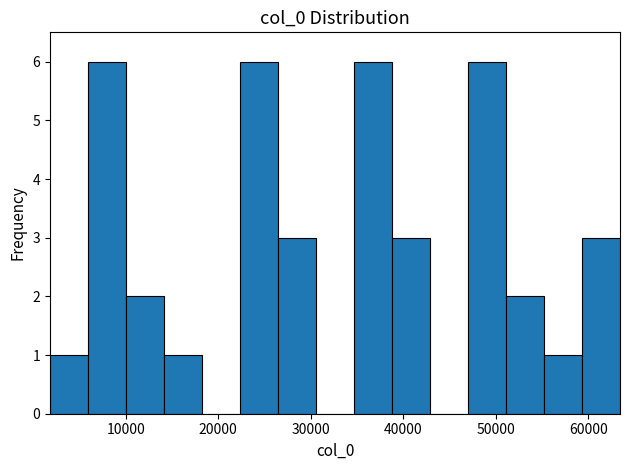

How tall is the bar that spans 55000 to 59000 on the x-axis? Neither the bar edges nor the heights are printed on the chart, so give them approximately, as read against the axes.

1